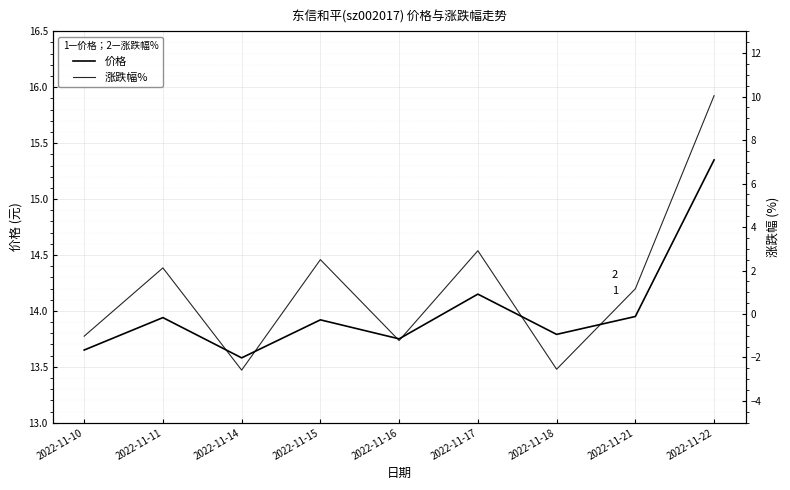

How many lines are shown in the chart?

2